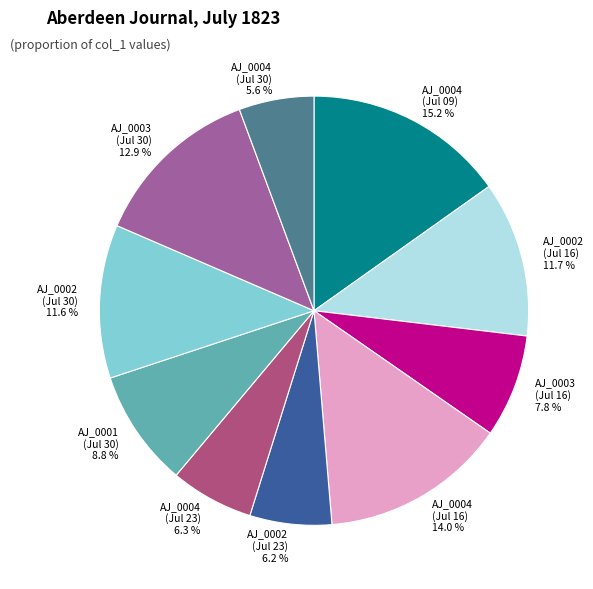

Which category has the biggest portion of the pie?

AJ_0004 (Jul 09)